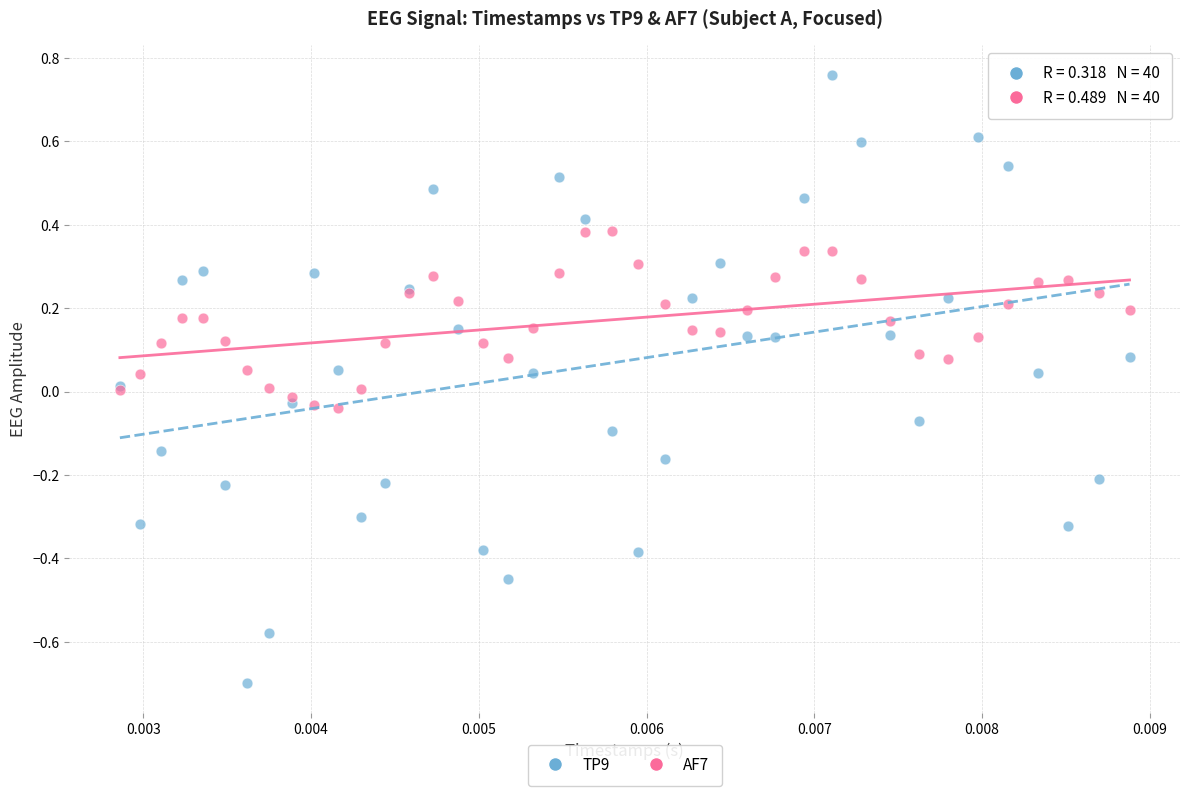

Which series reaches the minimum Y coordinate?

TP9